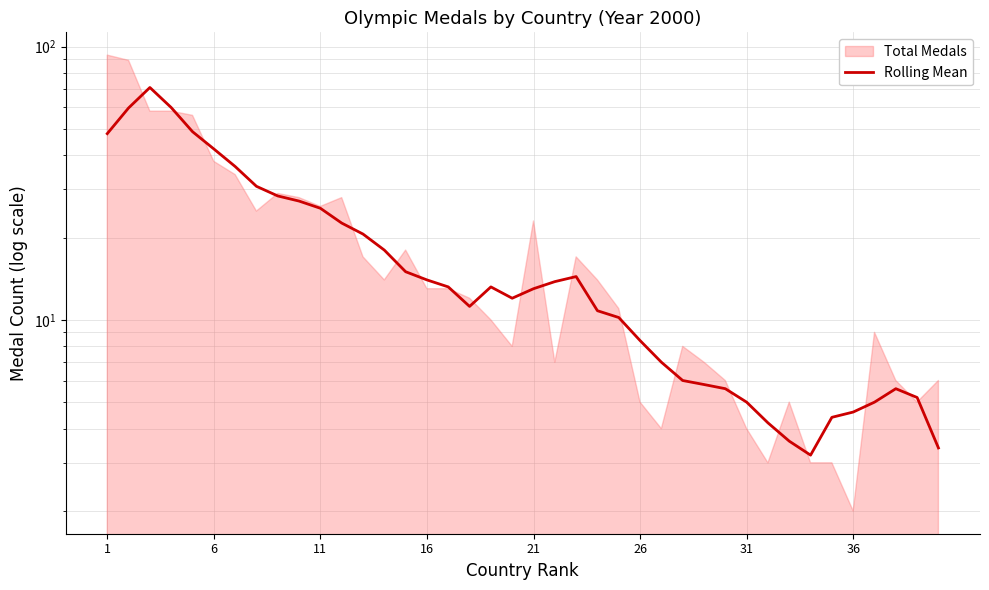

At which label does the data first exceed 13?

1